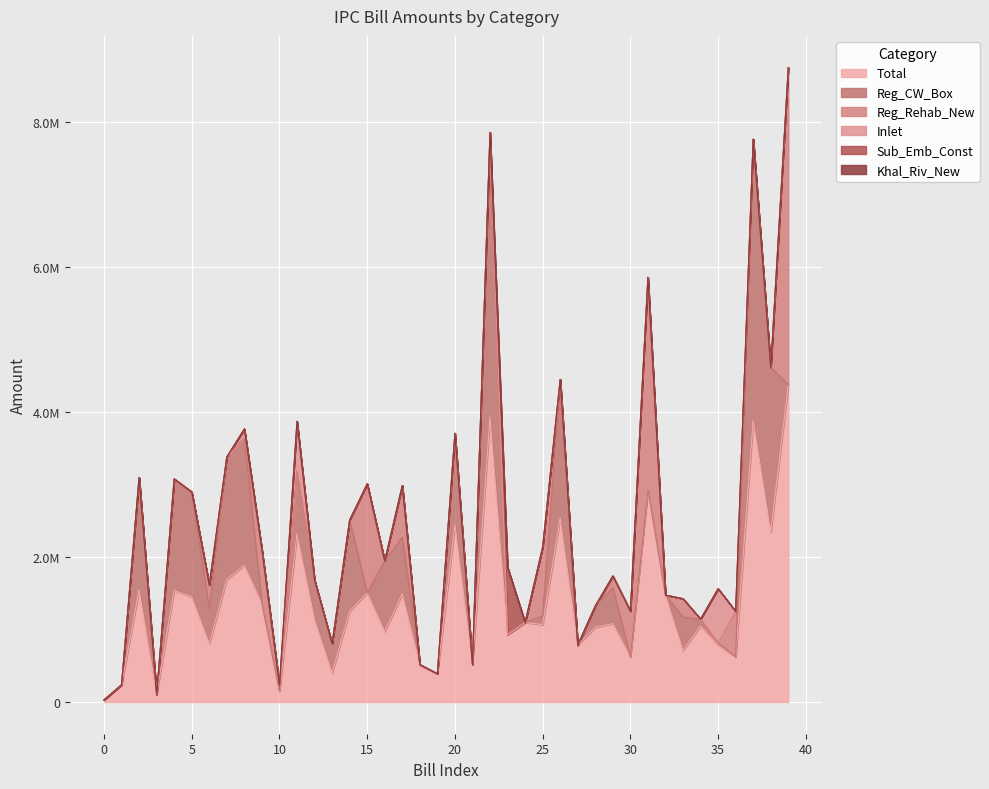

Is it true that Sub_Emb_Const equals 483611.2 at 39?

False